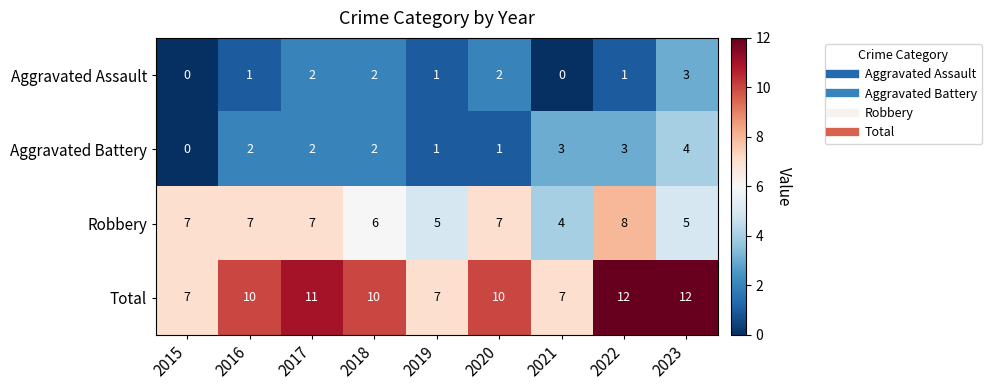

True or false: Aggravated Assault has a value of 1 at 2015.

False